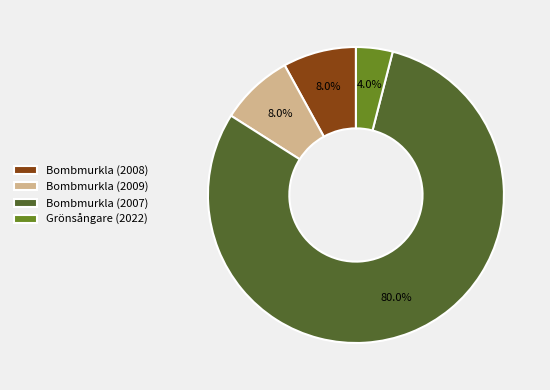

To the nearest percent, what portion does Bombmurkla (2009) represent?

8%